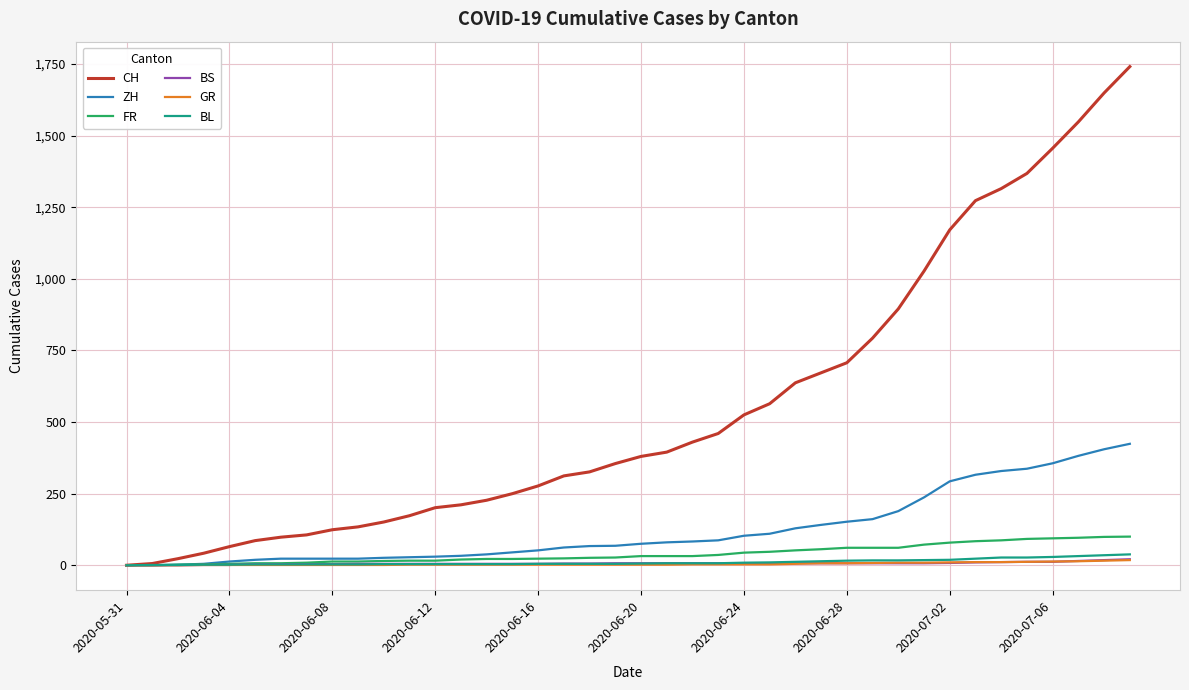

Count the number of categories in the chart.

40